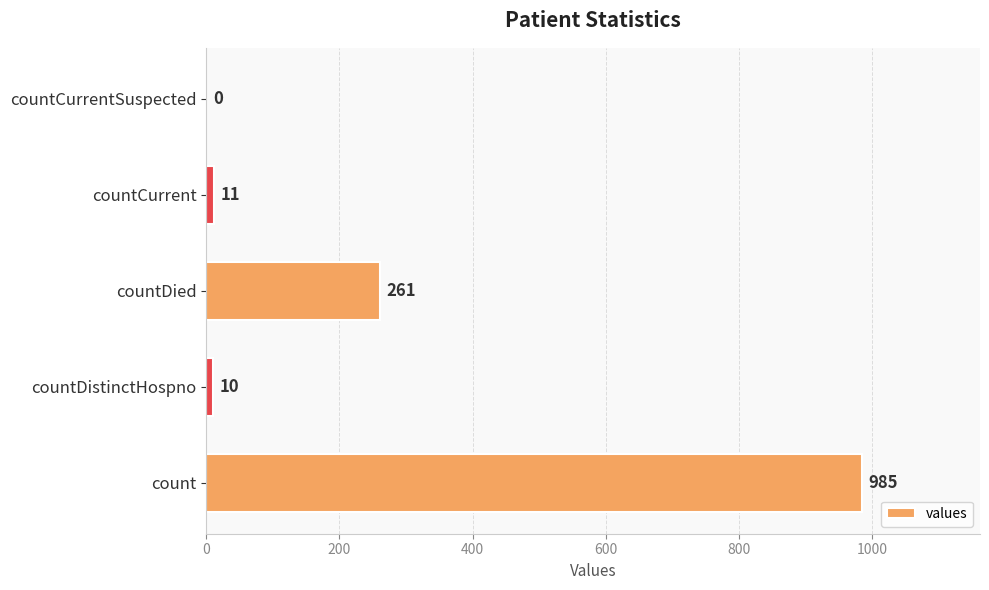

What is the sum of all values?

1267